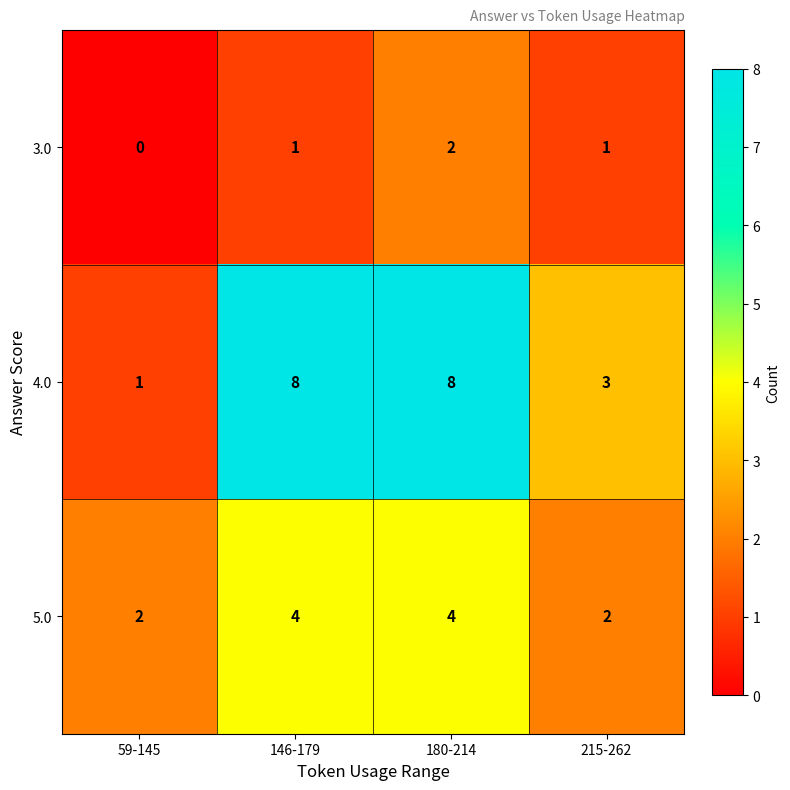

Which series has the largest total across all categories?

4.0